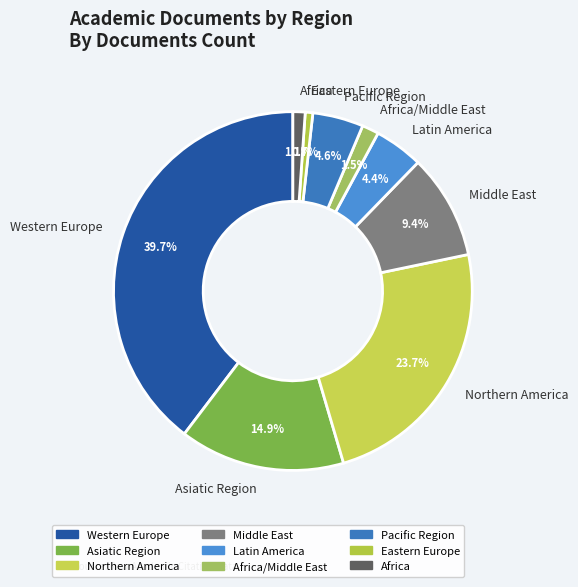

What percentage is the Eastern Europe slice, to the nearest percent?

1%